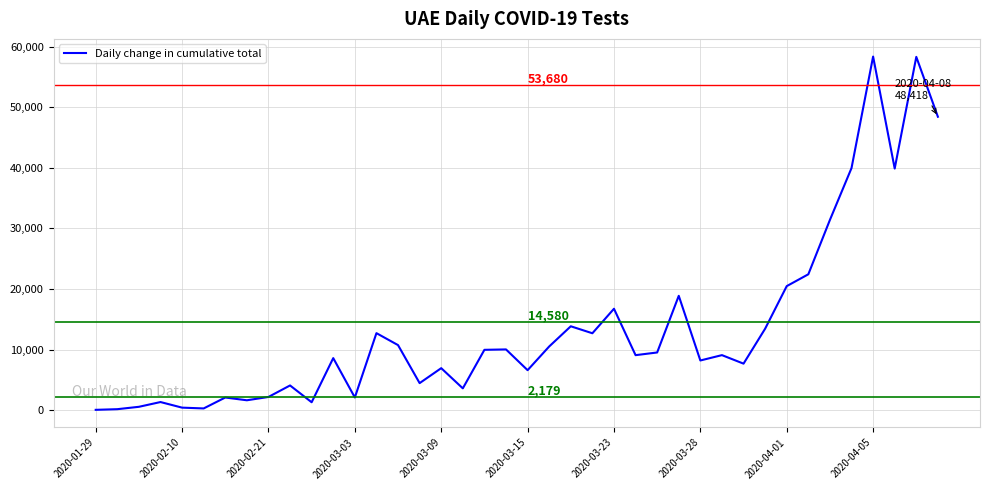

What is the smallest value displayed?

75